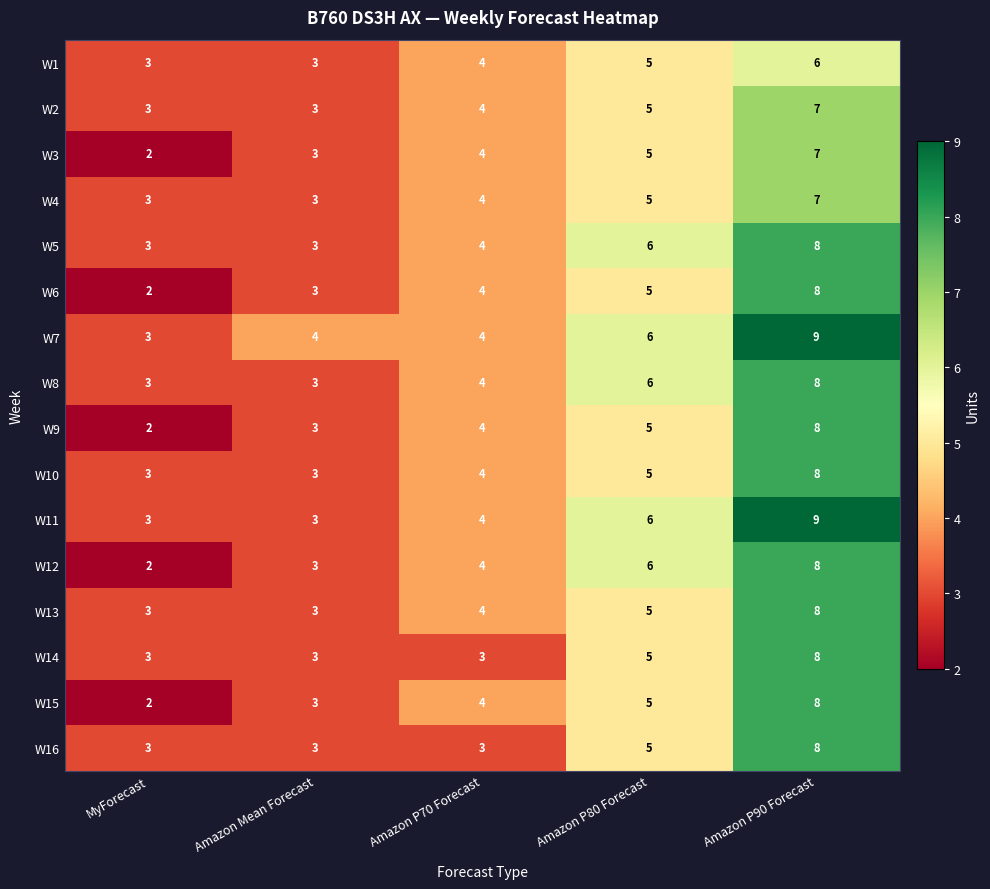

Where is W15 nearest to the value 5?

Amazon P80 Forecast